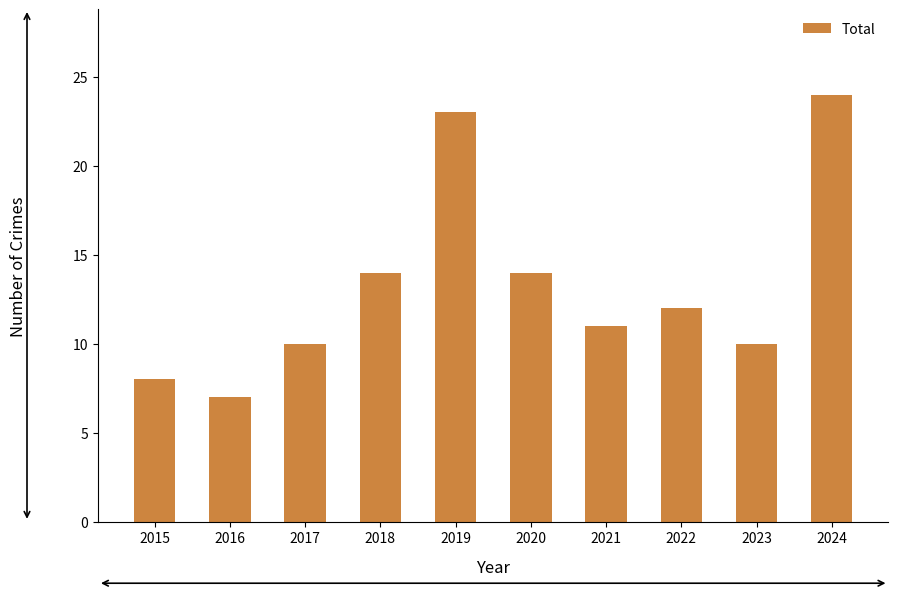

What is the smallest value displayed?

7